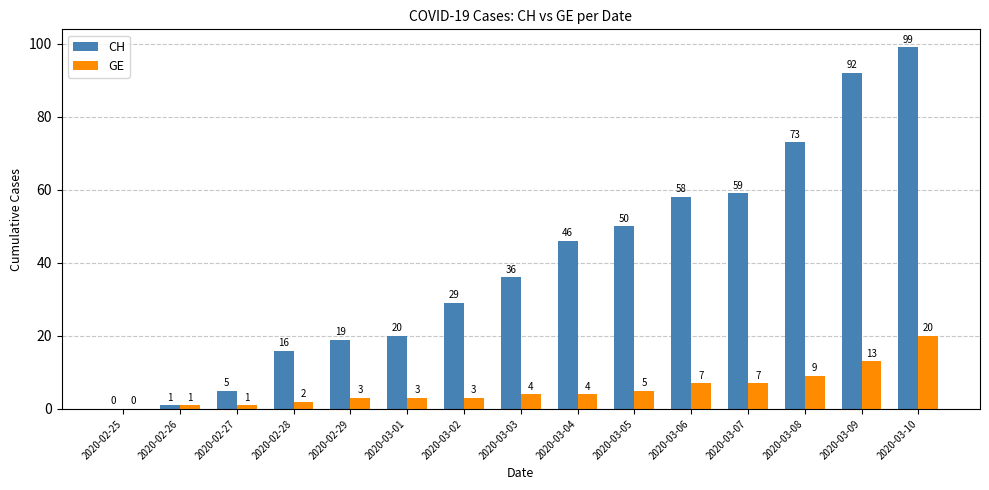

At which label does GE reach its peak?

2020-03-10